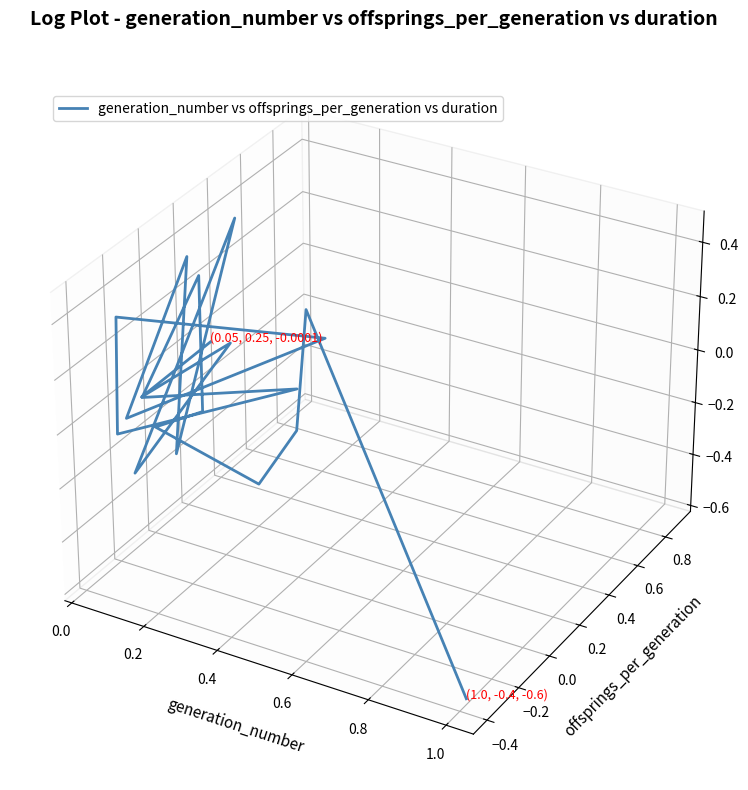

The value at 0.8 is -0.0. True or false?

False